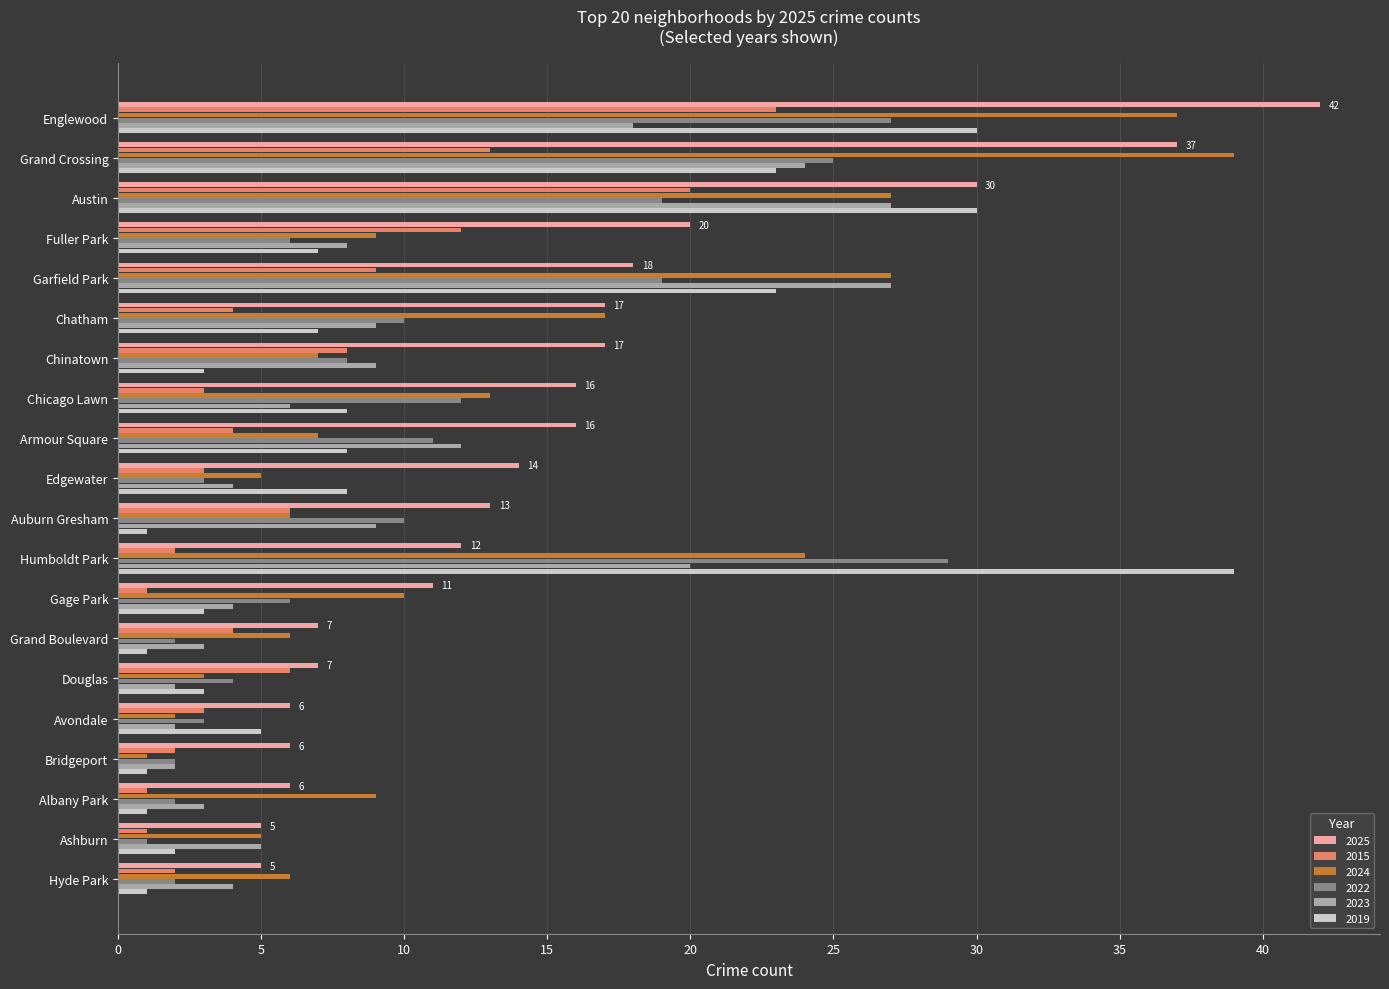

Which series changed the most between Garfield Park and Bridgeport?

2024